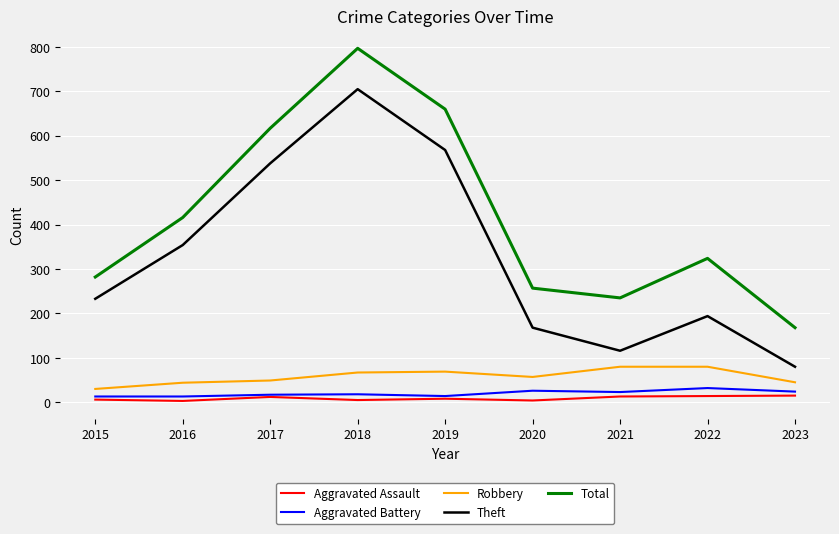

Does the chart have visible grid lines?

Yes